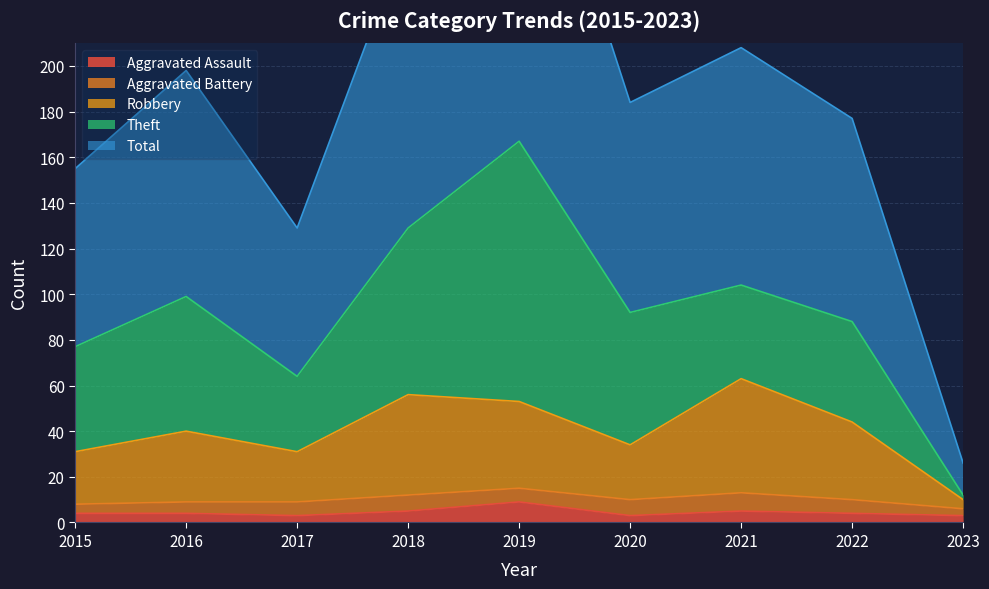

Which series has the widest spread of values?

Total